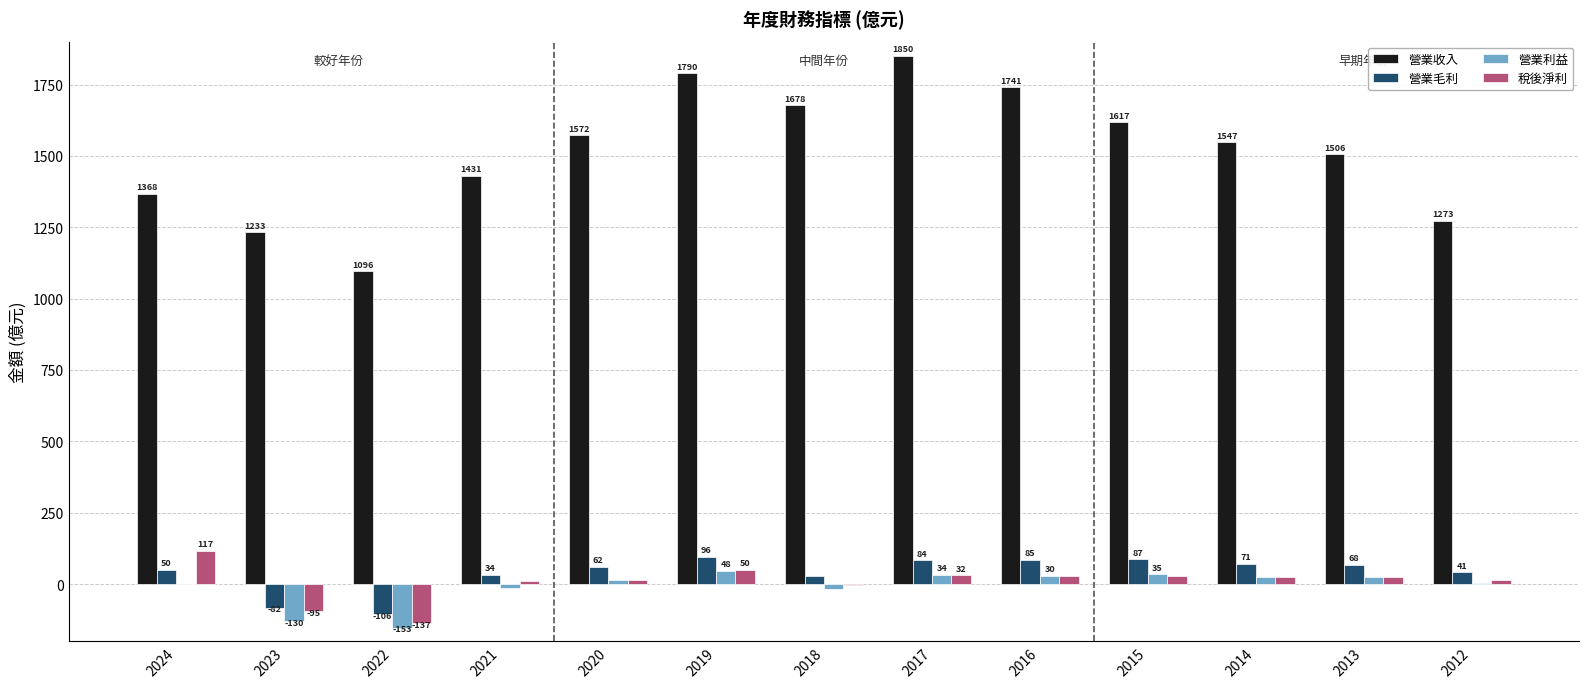

The 營業毛利 series shows 87.2 at 2015. True or false?

True